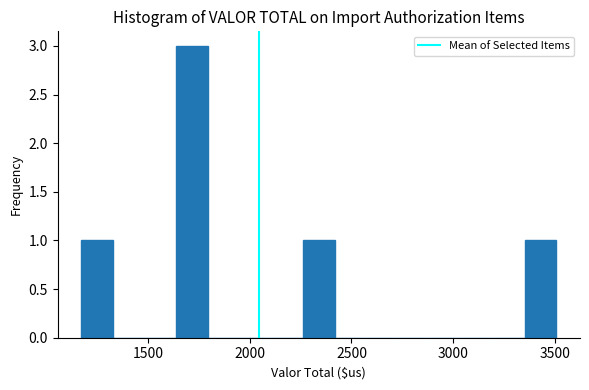

Around what value on the x-axis is the tallest bar? Give the approximate position of its centre, as read against the axis.

1700